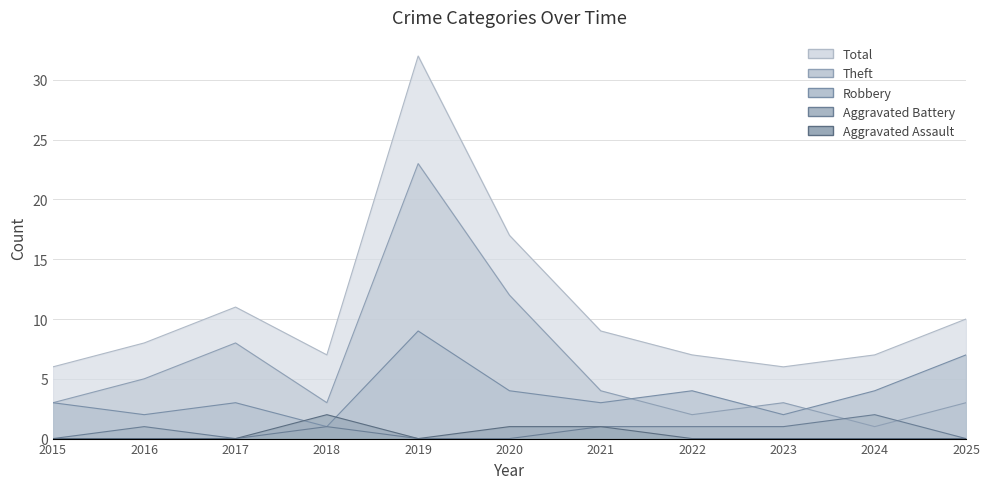

Where does the Theft series first go above 3?

2016